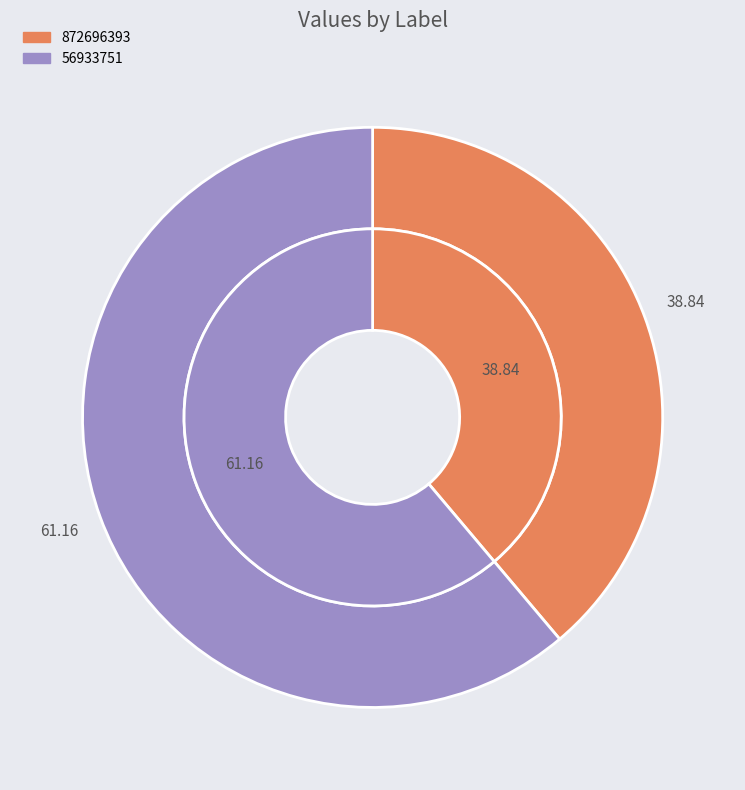

Is it true that 872696393 is 39% of the pie?

True